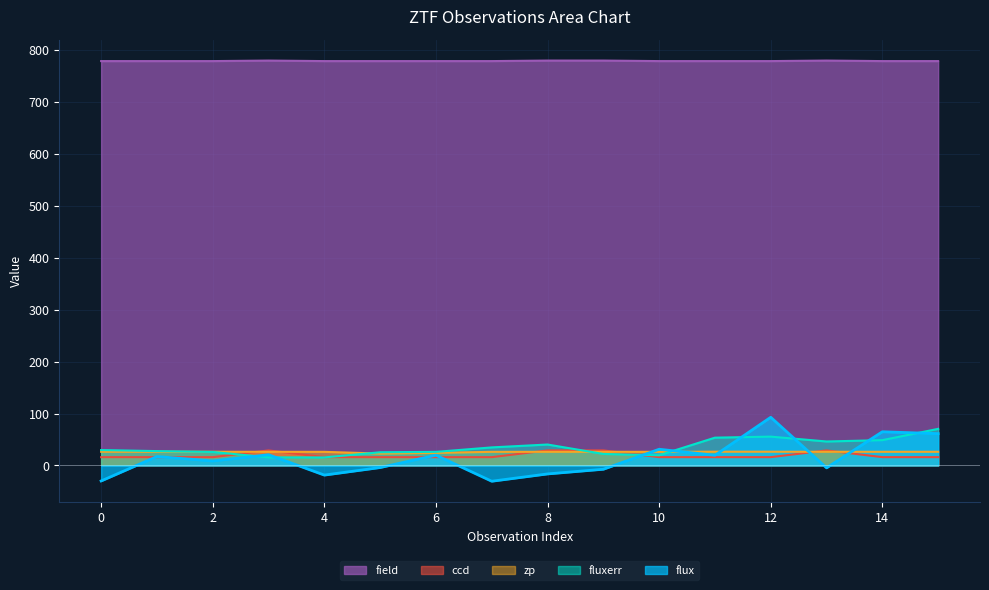

What is the sum of all zp values?

416.1